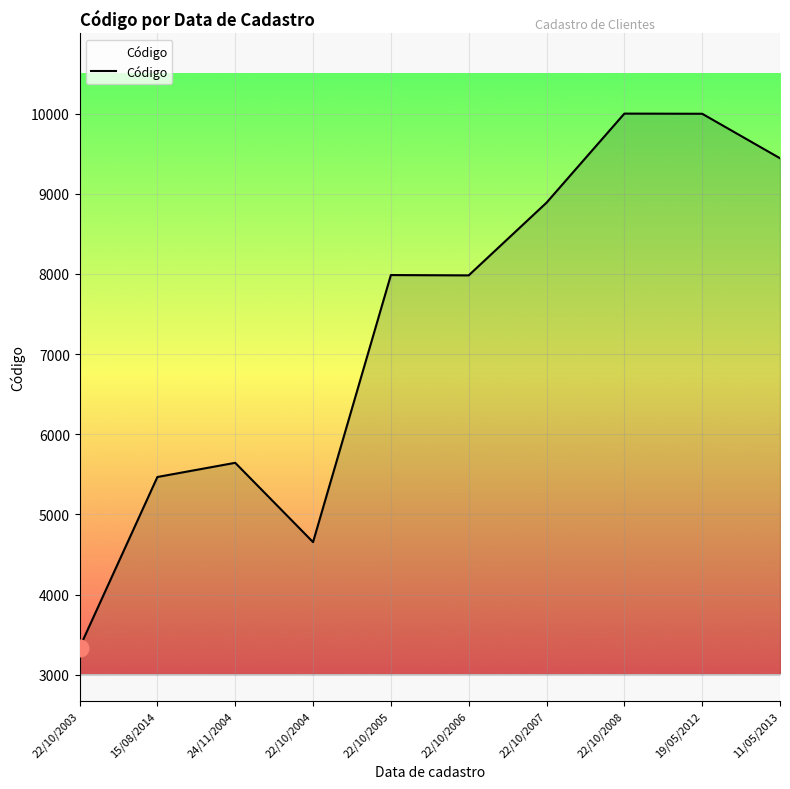

Where is the data nearest to the value 6668?

24/11/2004